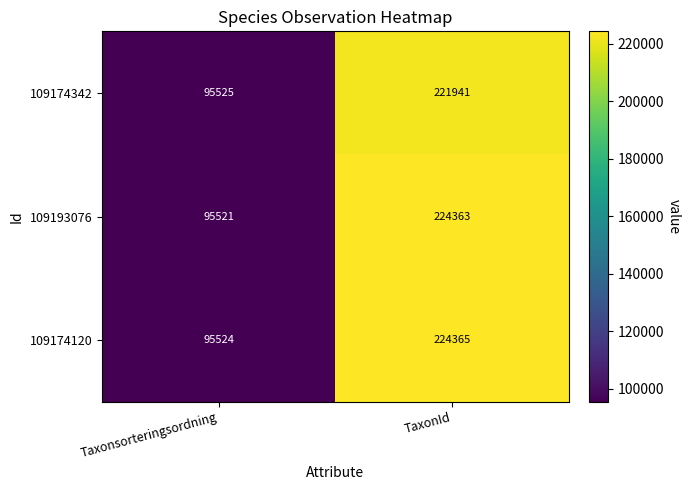

What is the lowest value of the 109193076 series?

95521